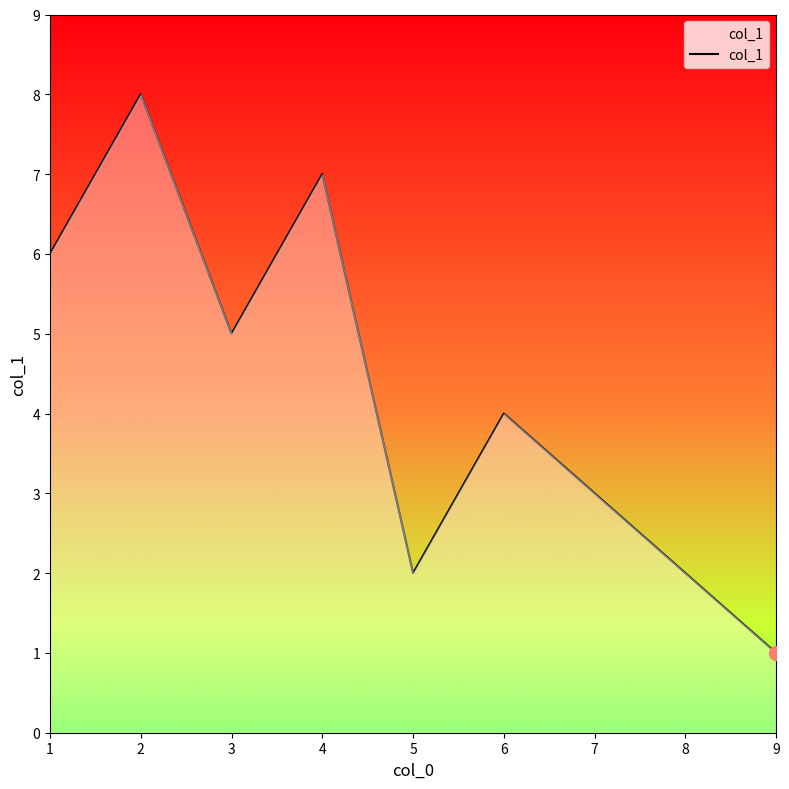

At which category does the data reach its first local valley?

3